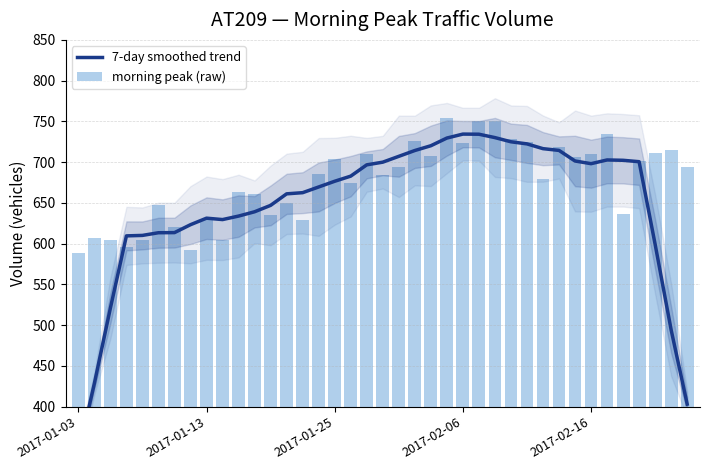

What position from the left is 14?

15